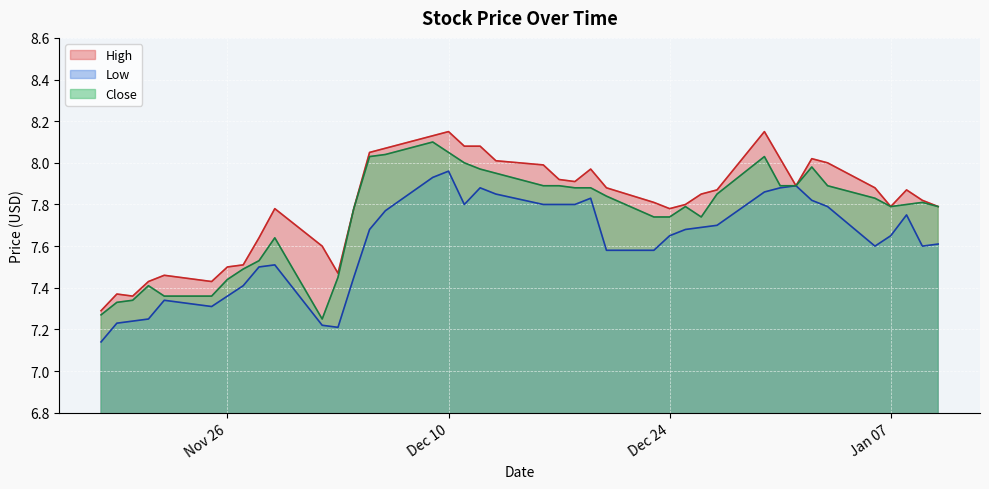

True or false: Low and Close intersect in this chart.

False